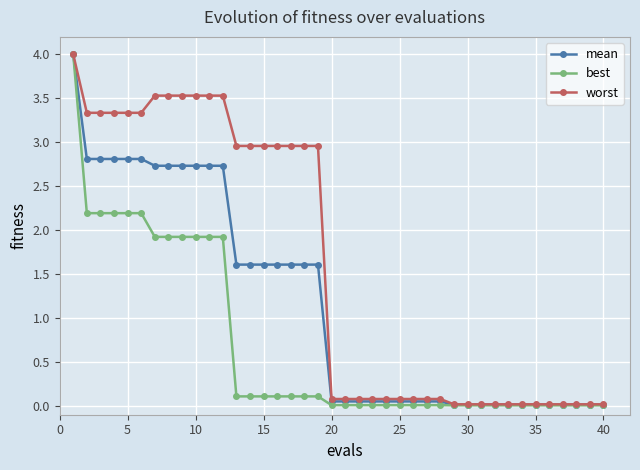

Rank the series by their average value, from lowest to highest.

best, mean, worst